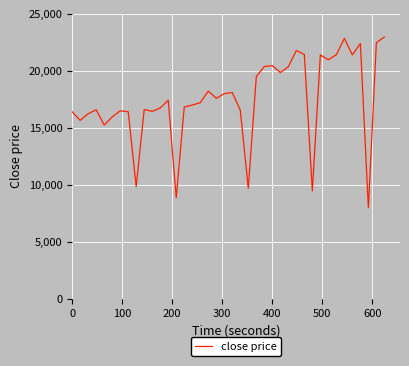

How many lines are shown in the chart?

1